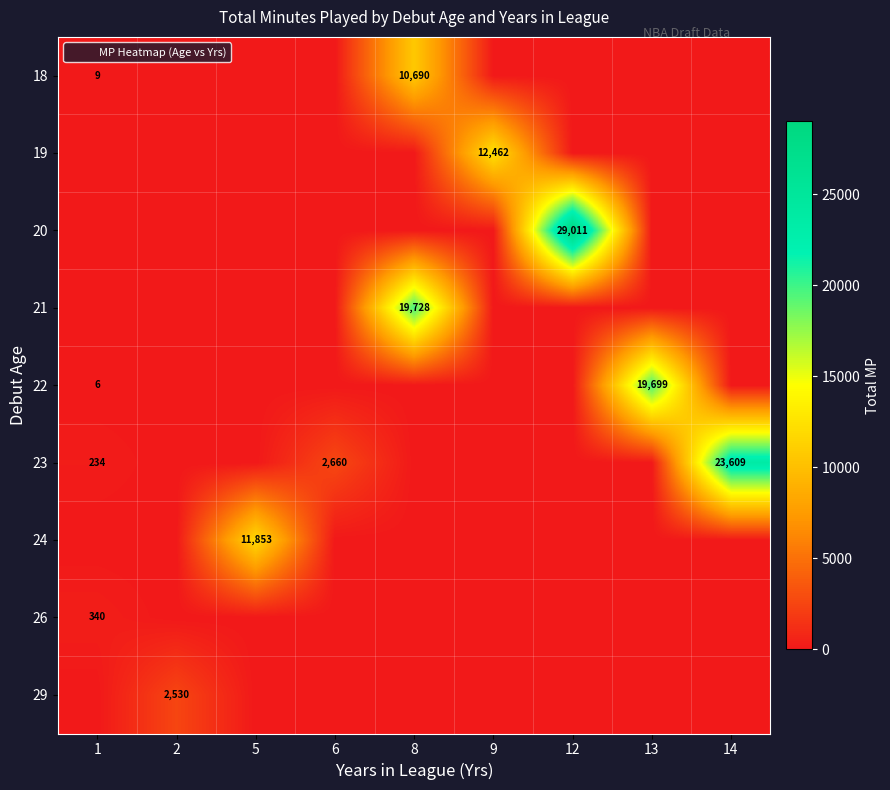

The value of 26 at 14 is 0. True or false?

True